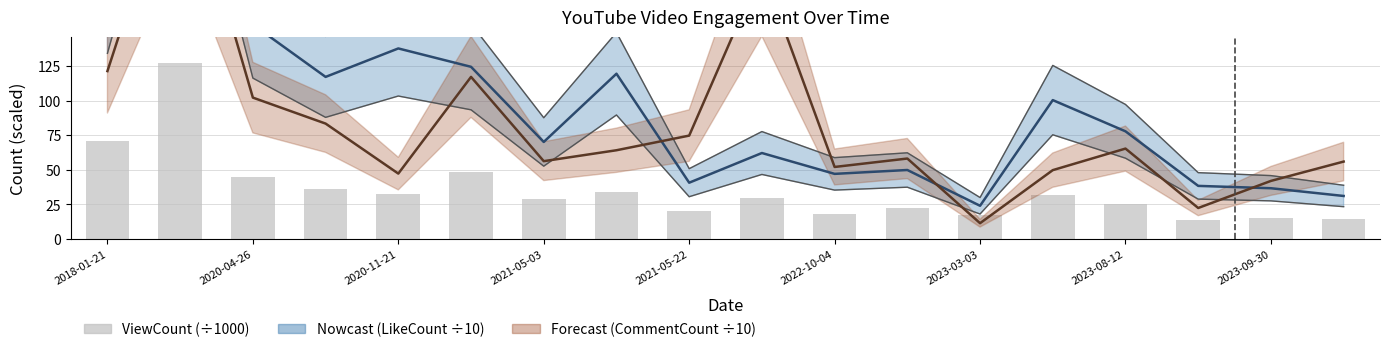

What is the difference between the second highest and minimum values in the ViewCount (÷1000) series?

57.0